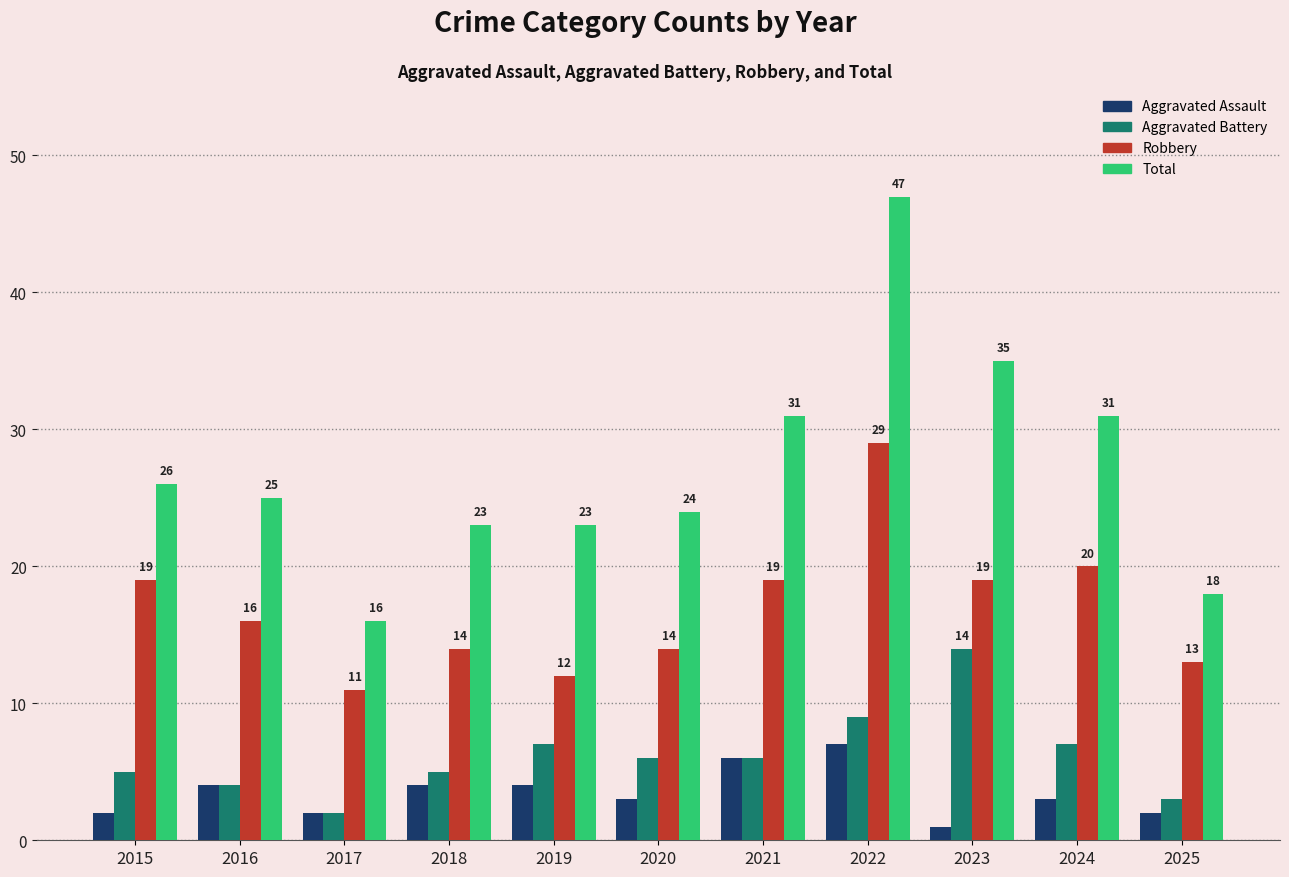

Which series has the largest total across all categories?

Total